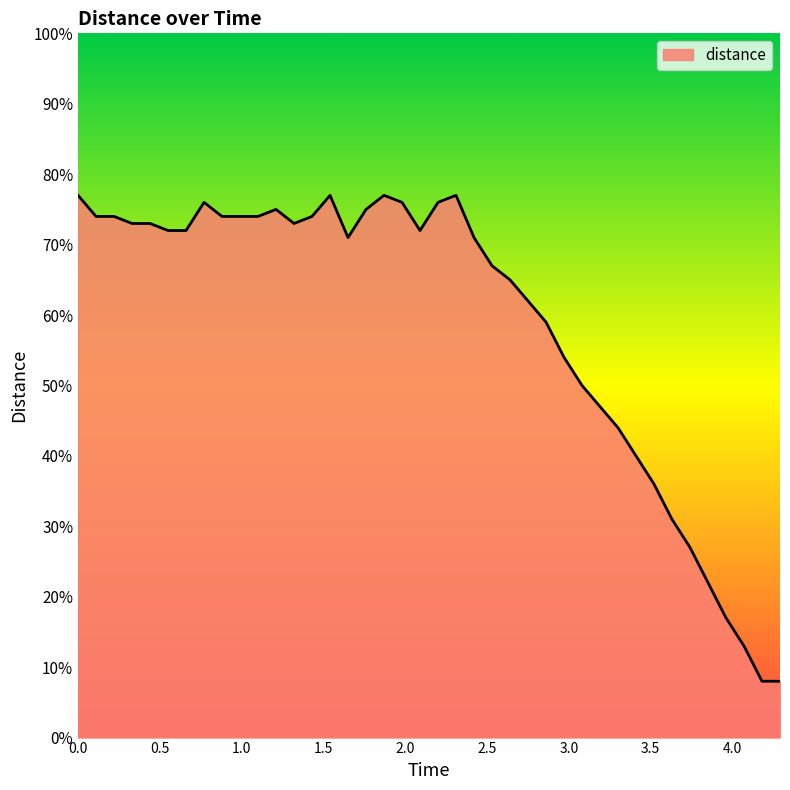

What is the difference between the second highest and second lowest values?

69